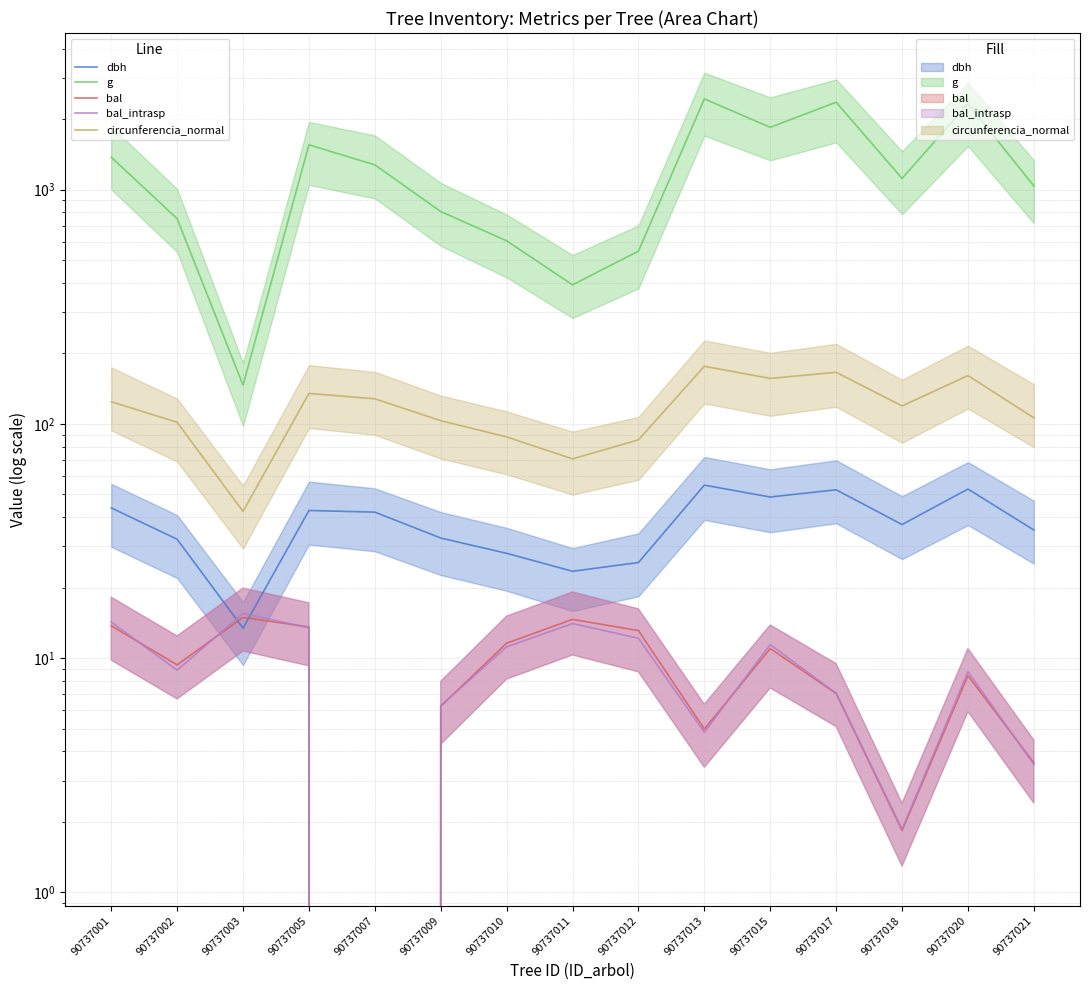

True or false: g (line) has a value of 1427.3 at 90737021.

False